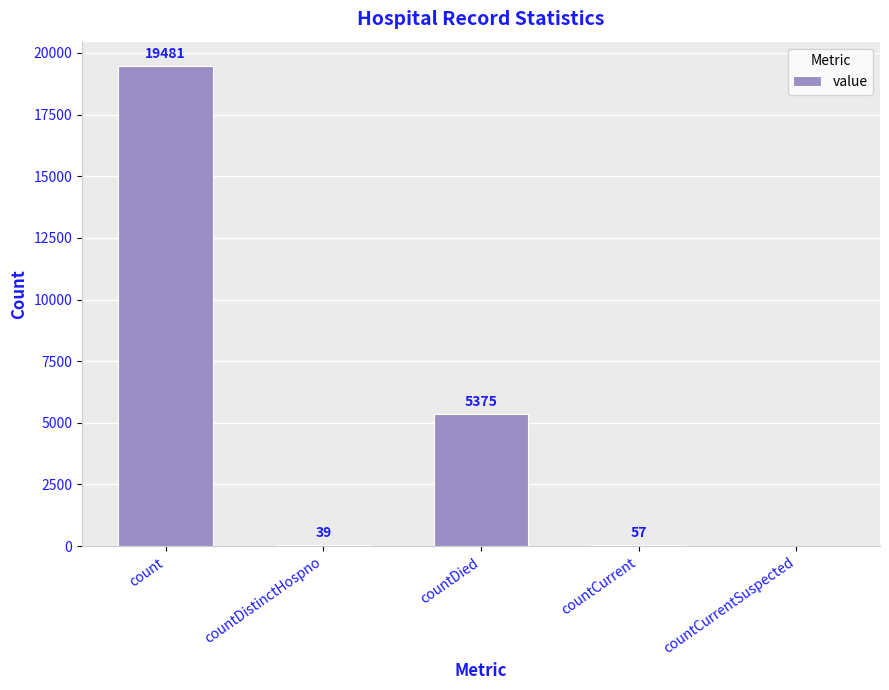

Where does the data first go above 57?

count